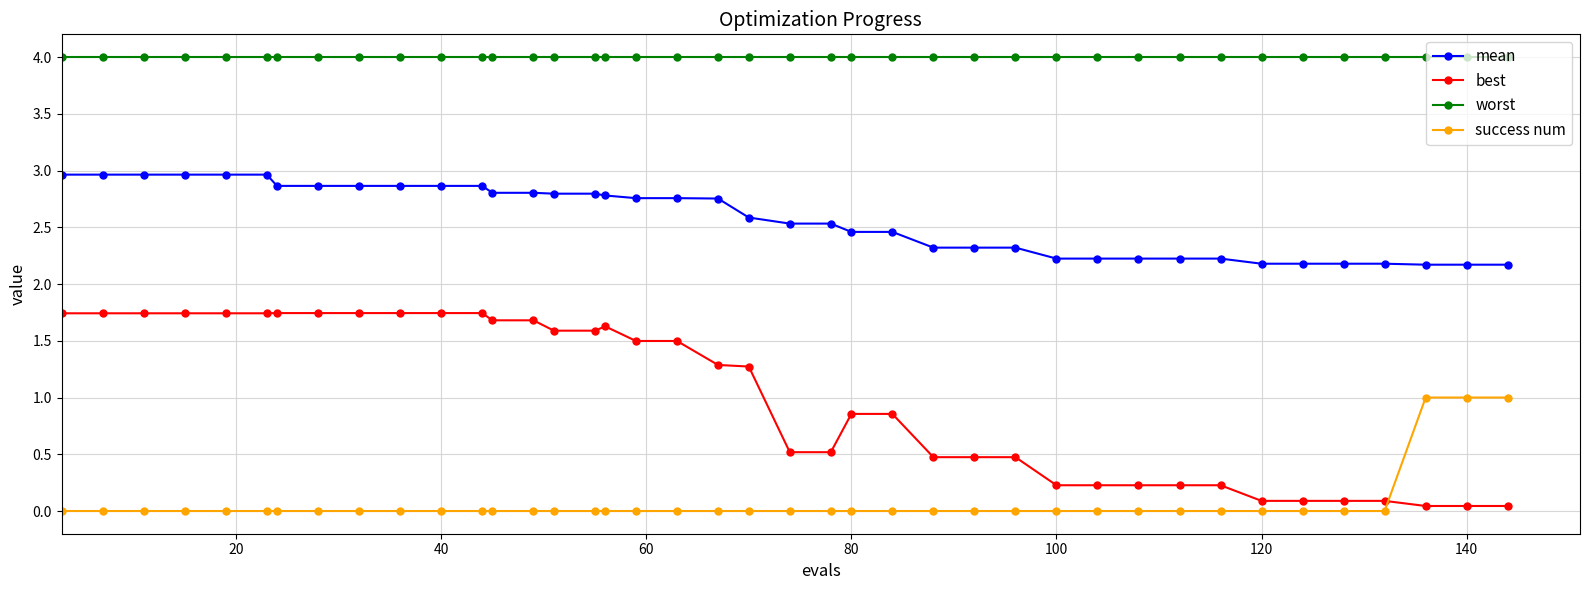

What is the difference between the maximum and minimum values in the mean series?

0.8